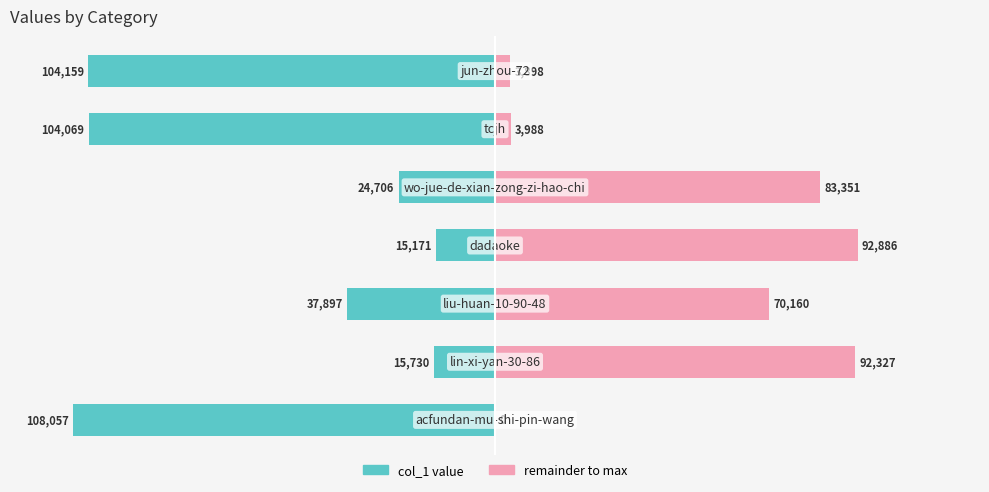

Which series has the widest spread of values?

col_1 (left)